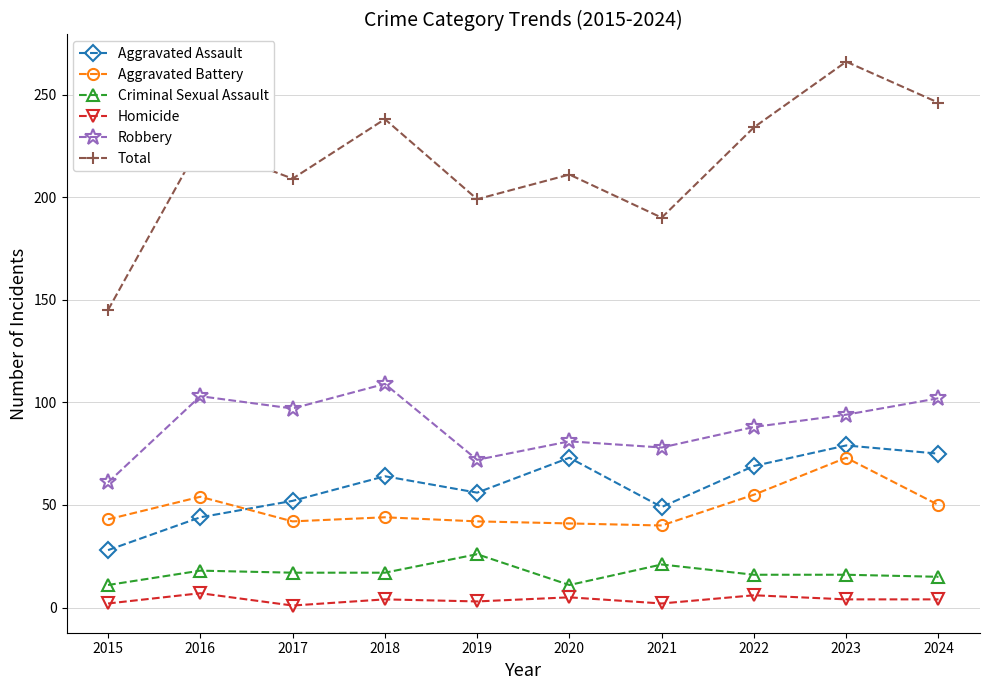

How many lines are shown in the chart?

6